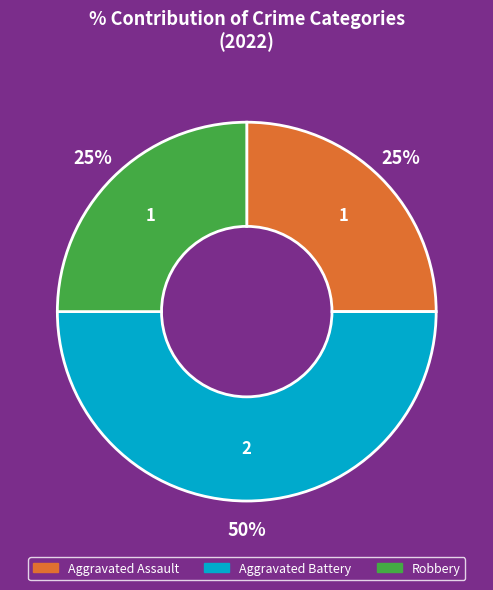

What is the largest slice in the pie chart?

Aggravated Battery